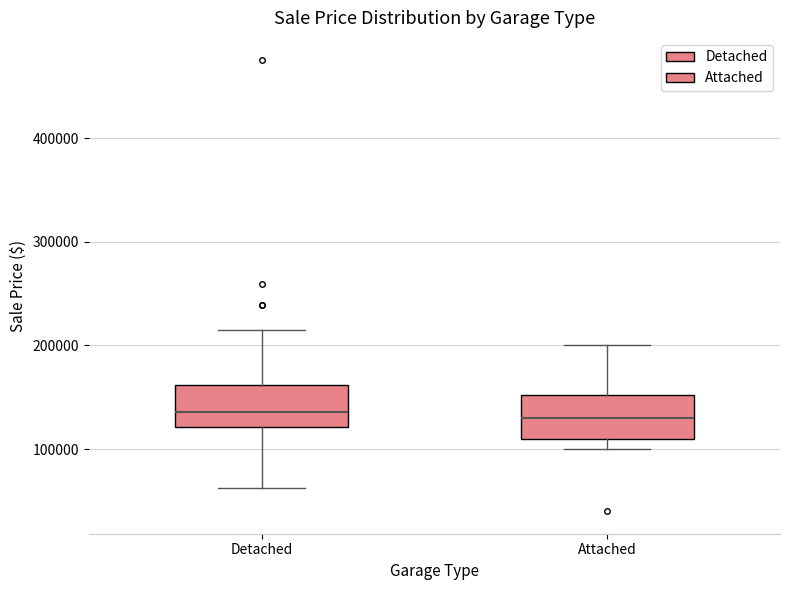

Reading left to right, read every box against the y-axis: the position of its median line, the range the box covers, and the ends of its whiskers. The values are not printed on the chart, so give them approximately, as read against the axis.

Detached: median 140000, box 120000 to 160000, whiskers 60000 to 210000
Attached: median 130000, box 110000 to 150000, whiskers 100000 to 200000